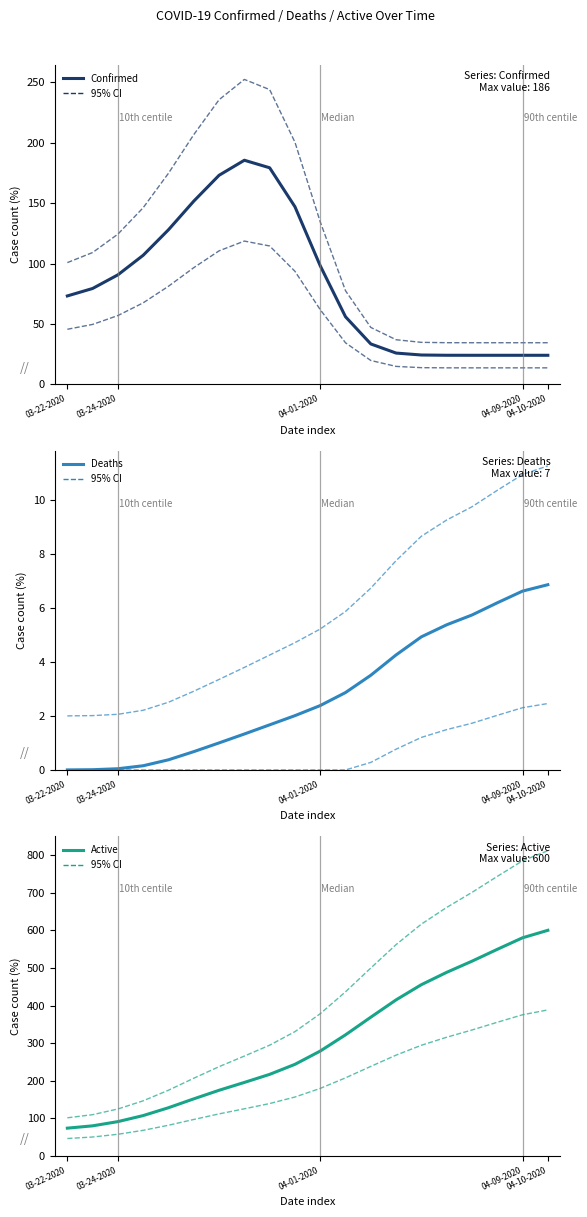

At 04-09-2020, list the series in order from smallest to largest.

Deaths, Confirmed, Active